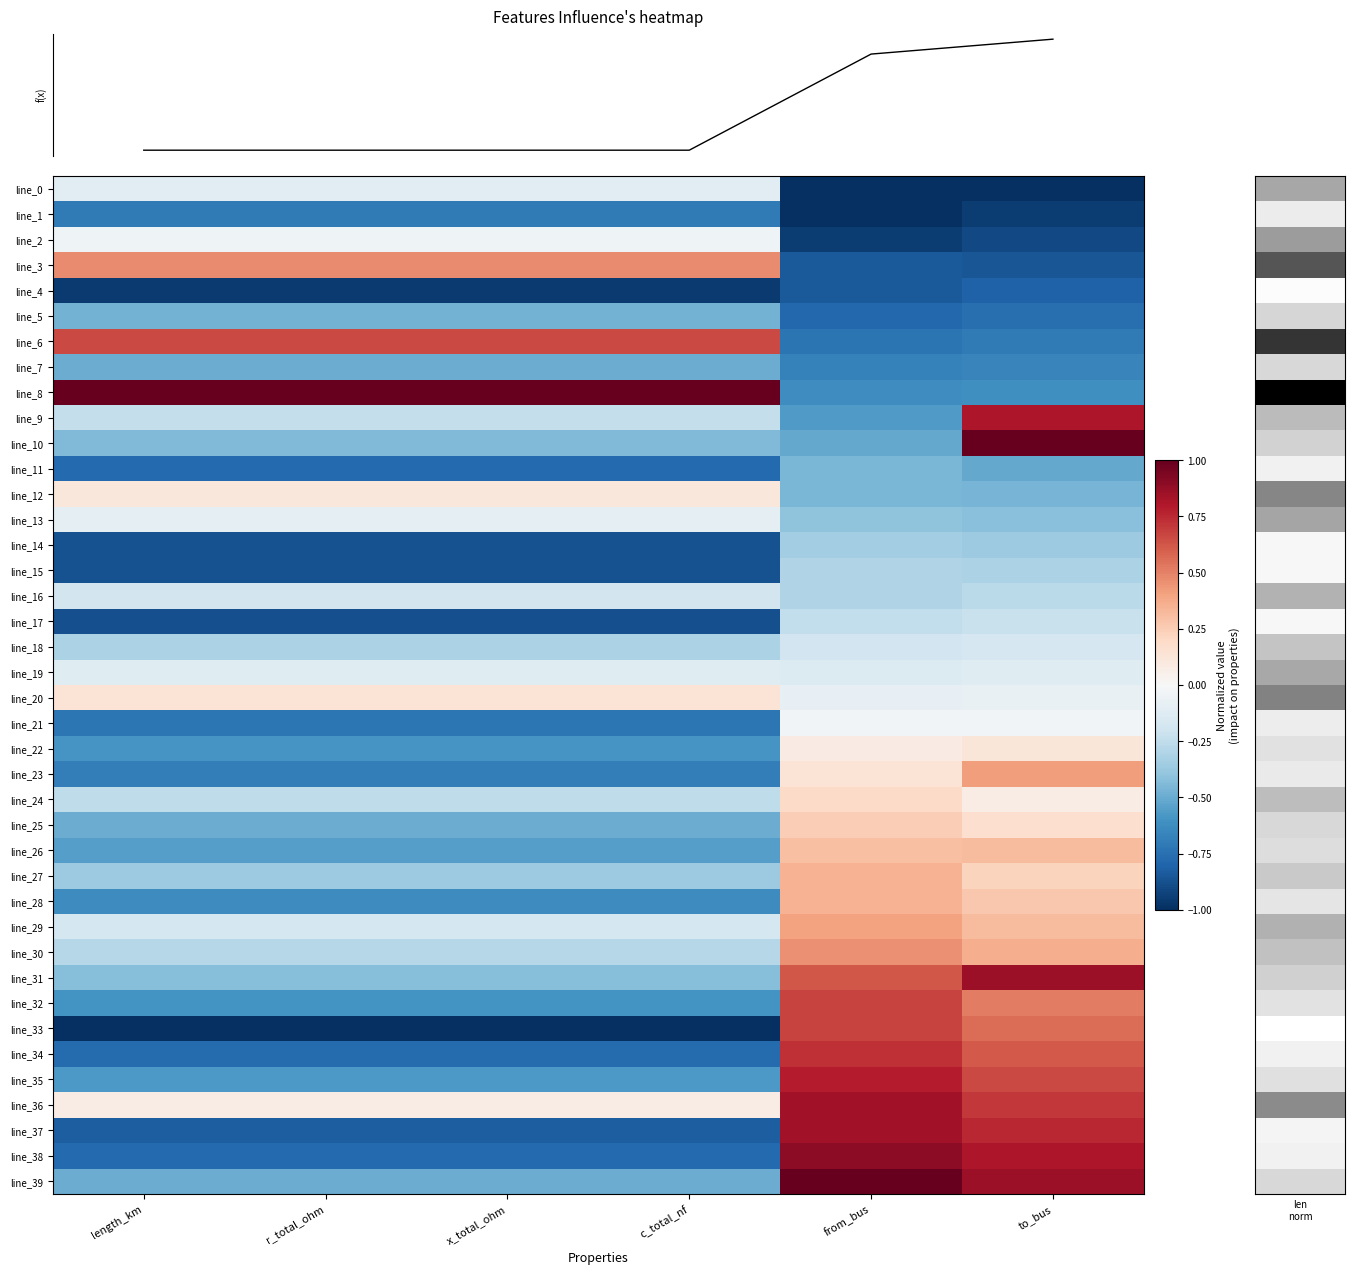

Reading left to right, transcribe all the data shown in this chart.

row_0: 0=-0.1	1=-0.1	2=-0.1	3=-0.1	4=-1.0	5=-1.0
row_1: 0=-0.7	1=-0.7	2=-0.7	3=-0.7	4=-1.0	5=-1.0
row_2: 0=-0.0	1=-0.0	2=-0.0	3=-0.0	4=-0.9	5=-0.9
row_3: 0=0.5	1=0.5	2=0.5	3=0.5	4=-0.8	5=-0.9
row_4: 0=-1.0	1=-1.0	2=-1.0	3=-1.0	4=-0.8	5=-0.8
row_5: 0=-0.5	1=-0.5	2=-0.5	3=-0.5	4=-0.8	5=-0.8
row_6: 0=0.7	1=0.7	2=0.7	3=0.7	4=-0.7	5=-0.7
row_7: 0=-0.5	1=-0.5	2=-0.5	3=-0.5	4=-0.7	5=-0.7
row_8: 0=1.0	1=1.0	2=1.0	3=1.0	4=-0.6	5=-0.6
row_9: 0=-0.2	1=-0.2	2=-0.2	3=-0.2	4=-0.6	5=0.8
row_10: 0=-0.4	1=-0.4	2=-0.4	3=-0.4	4=-0.5	5=1.0
row_11: 0=-0.8	1=-0.8	2=-0.8	3=-0.8	4=-0.5	5=-0.5
row_12: 0=0.1	1=0.1	2=0.1	3=0.1	4=-0.5	5=-0.5
row_13: 0=-0.1	1=-0.1	2=-0.1	3=-0.1	4=-0.4	5=-0.4
row_14: 0=-0.9	1=-0.9	2=-0.9	3=-0.9	4=-0.4	5=-0.4
row_15: 0=-0.9	1=-0.9	2=-0.9	3=-0.9	4=-0.3	5=-0.3
row_16: 0=-0.2	1=-0.2	2=-0.2	3=-0.2	4=-0.3	5=-0.3
row_17: 0=-0.9	1=-0.9	2=-0.9	3=-0.9	4=-0.2	5=-0.2
row_18: 0=-0.3	1=-0.3	2=-0.3	3=-0.3	4=-0.2	5=-0.2
row_19: 0=-0.1	1=-0.1	2=-0.1	3=-0.1	4=-0.1	5=-0.1
row_20: 0=0.1	1=0.1	2=0.1	3=0.1	4=-0.1	5=-0.1
row_21: 0=-0.7	1=-0.7	2=-0.7	3=-0.7	4=-0.0	5=-0.0
row_22: 0=-0.6	1=-0.6	2=-0.6	3=-0.6	4=0.1	5=0.1
row_23: 0=-0.7	1=-0.7	2=-0.7	3=-0.7	4=0.1	5=0.4
row_24: 0=-0.3	1=-0.3	2=-0.3	3=-0.3	4=0.2	5=0.1
row_25: 0=-0.5	1=-0.5	2=-0.5	3=-0.5	4=0.2	5=0.2
row_26: 0=-0.5	1=-0.5	2=-0.5	3=-0.5	4=0.3	5=0.3
row_27: 0=-0.4	1=-0.4	2=-0.4	3=-0.4	4=0.4	5=0.2
row_28: 0=-0.6	1=-0.6	2=-0.6	3=-0.6	4=0.4	5=0.3
row_29: 0=-0.2	1=-0.2	2=-0.2	3=-0.2	4=0.4	5=0.3
row_30: 0=-0.3	1=-0.3	2=-0.3	3=-0.3	4=0.5	5=0.4
row_31: 0=-0.4	1=-0.4	2=-0.4	3=-0.4	4=0.6	5=0.9
row_32: 0=-0.6	1=-0.6	2=-0.6	3=-0.6	4=0.7	5=0.5
row_33: 0=-1.0	1=-1.0	2=-1.0	3=-1.0	4=0.7	5=0.6
row_34: 0=-0.8	1=-0.8	2=-0.8	3=-0.8	4=0.7	5=0.6
row_35: 0=-0.6	1=-0.6	2=-0.6	3=-0.6	4=0.8	5=0.7
row_36: 0=0.1	1=0.1	2=0.1	3=0.1	4=0.8	5=0.7
row_37: 0=-0.8	1=-0.8	2=-0.8	3=-0.8	4=0.8	5=0.8
row_38: 0=-0.8	1=-0.8	2=-0.8	3=-0.8	4=0.9	5=0.8
row_39: 0=-0.5	1=-0.5	2=-0.5	3=-0.5	4=1.0	5=0.9